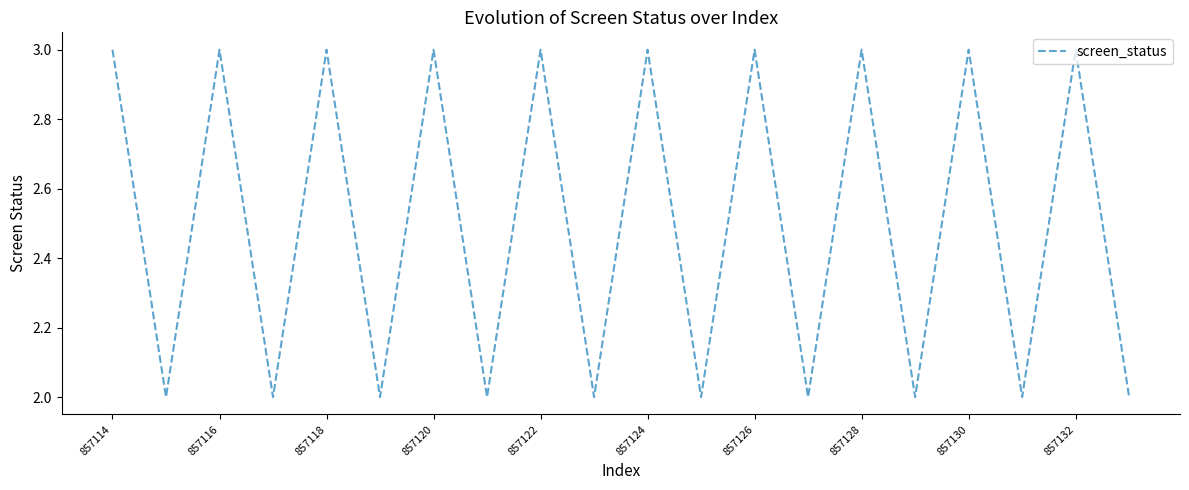

What is the greatest value displayed?

3